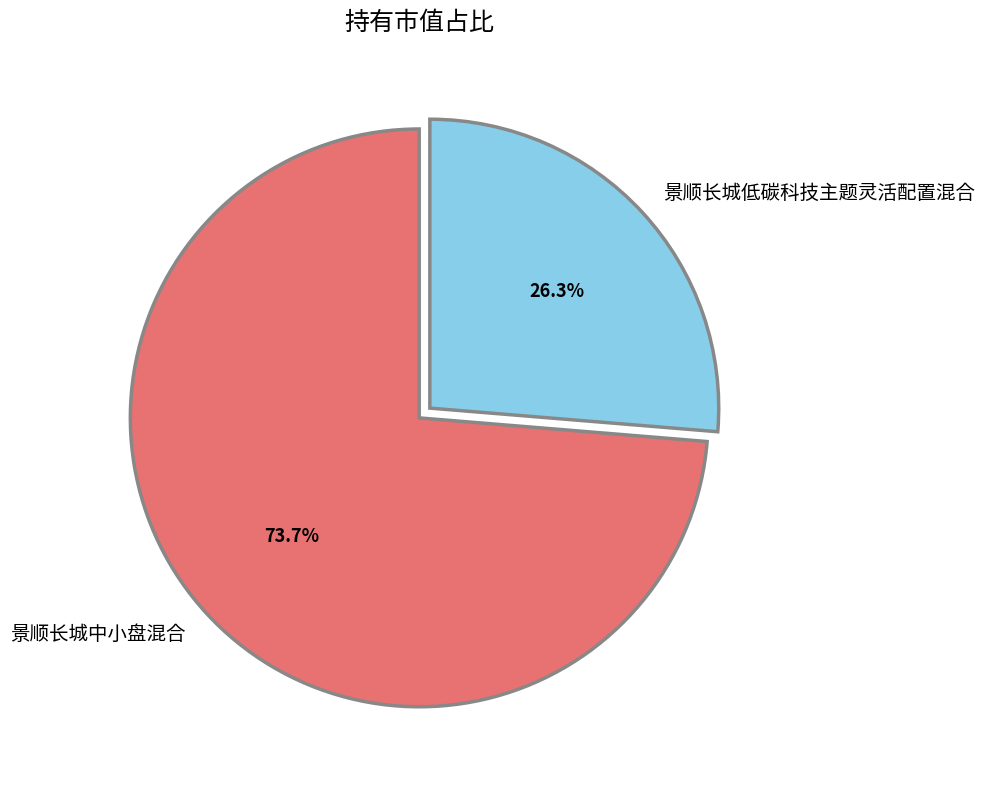

What is the total percentage of 景顺长城中小盘混合 and 景顺长城低碳科技主题灵活配置混合?

100.0%